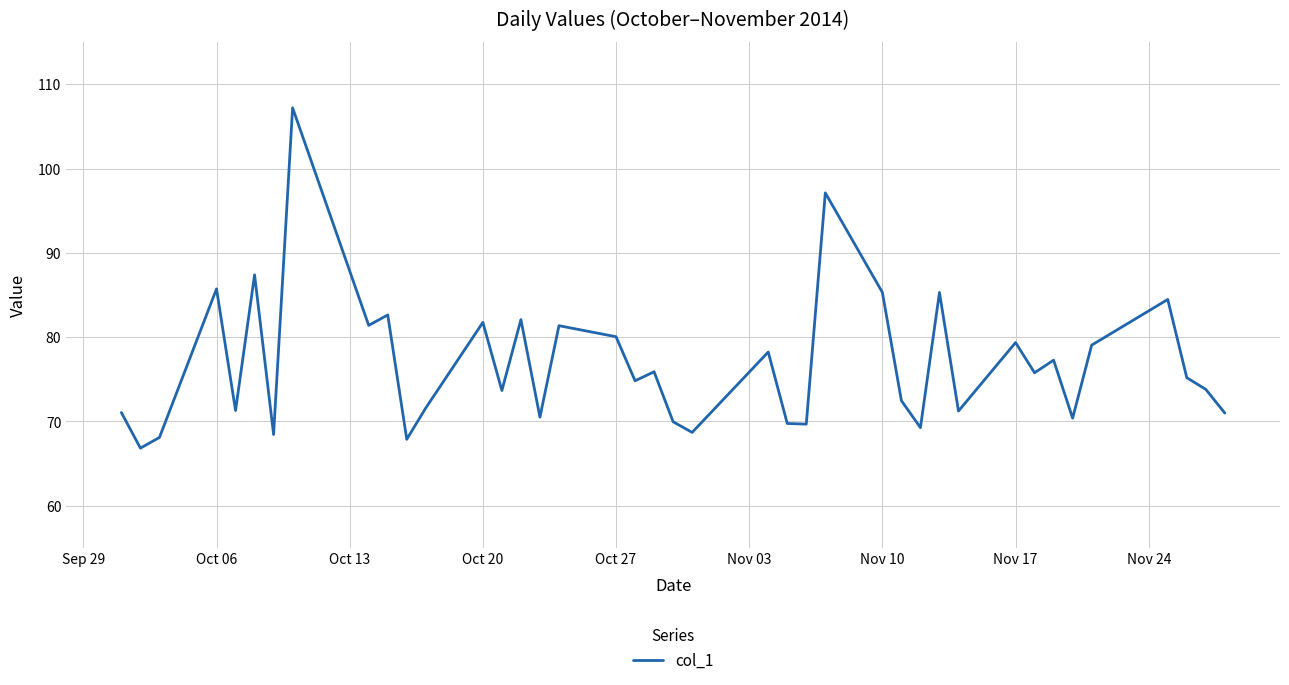

What is the maximum value shown in the chart?

107.2